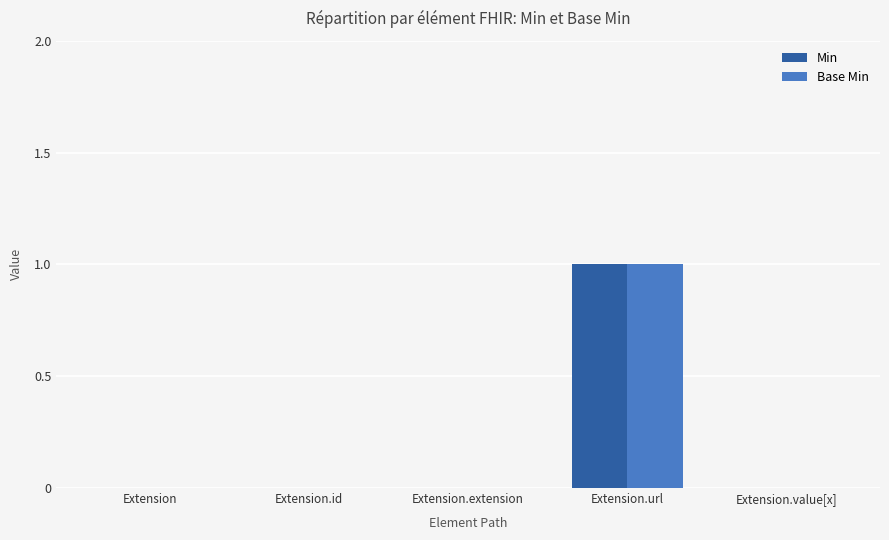

How many data points does each series have?

5